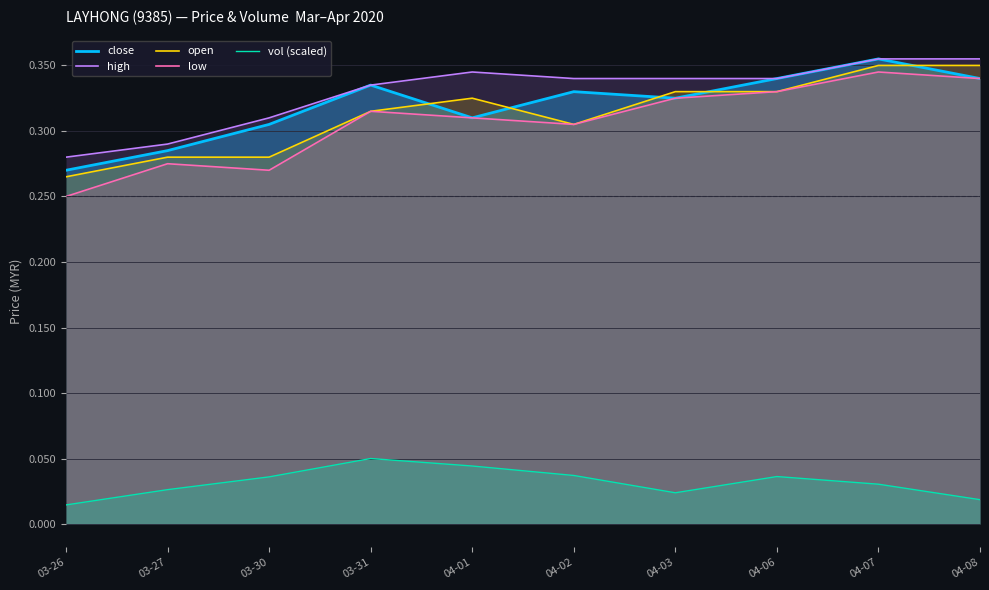

What position from the left is 03-27?

2